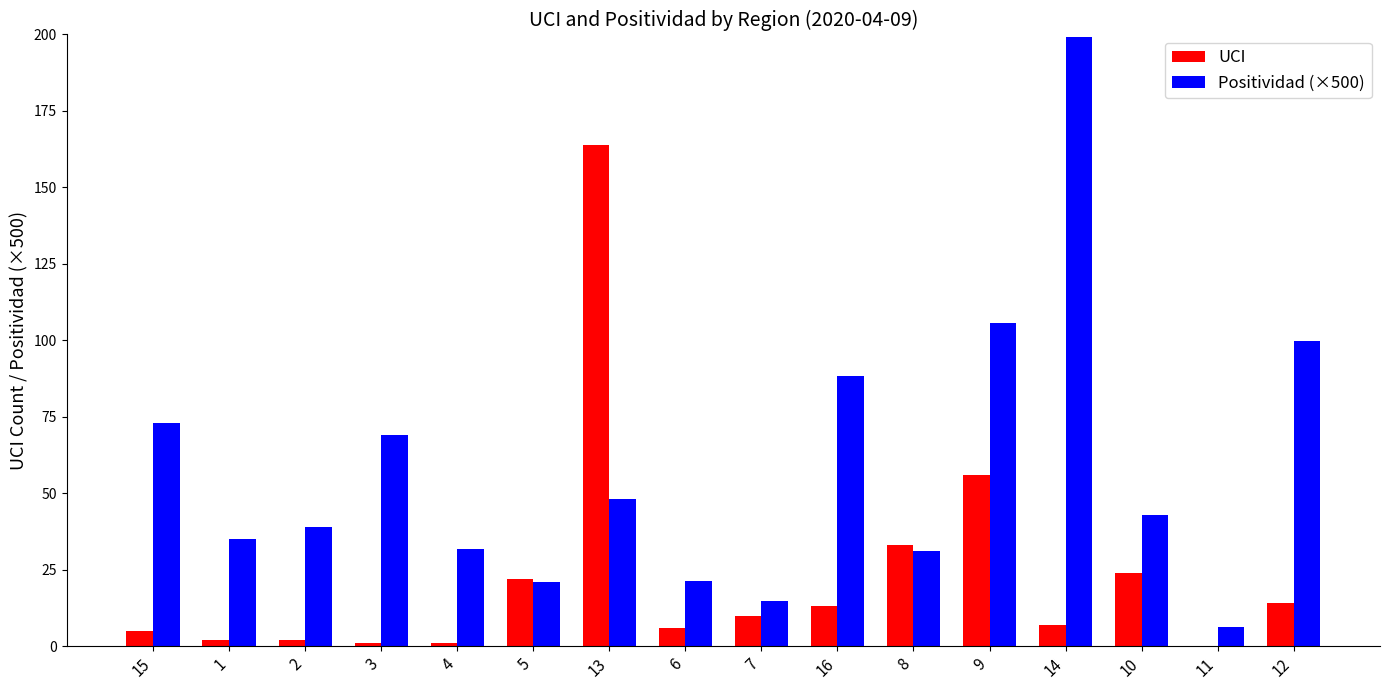

True or false: UCI has a value of 22.0 at 5.

True